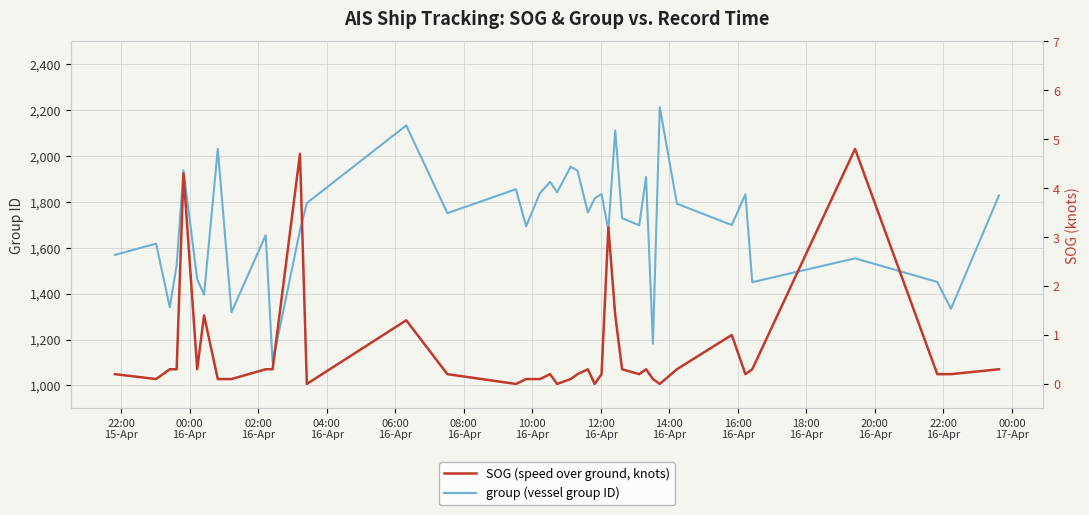

True or false: group (vessel group ID) and SOG (speed over ground, knots) intersect in this chart.

False